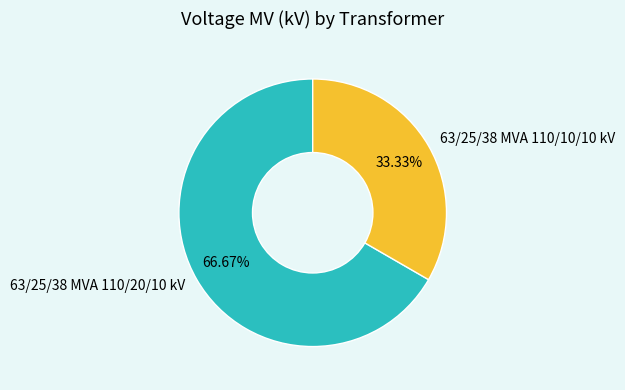

Does 63/25/38 MVA 110/10/10 kV account for over 50% of the chart?

No